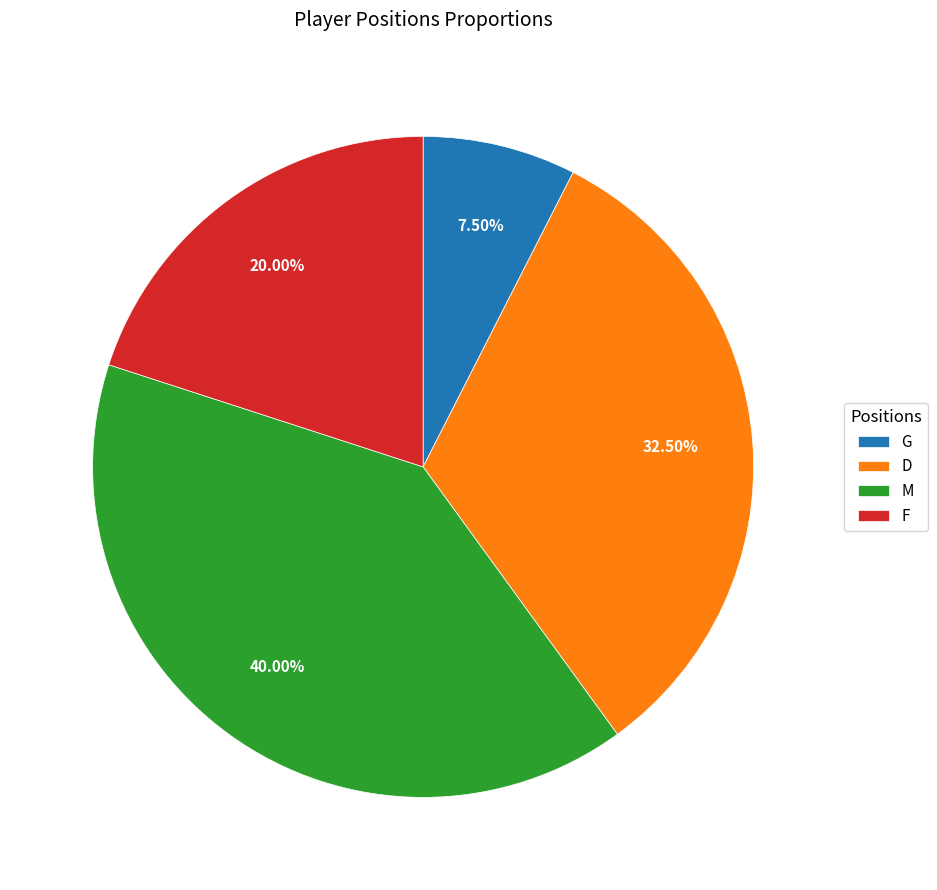

Is there a majority slice in this chart?

No